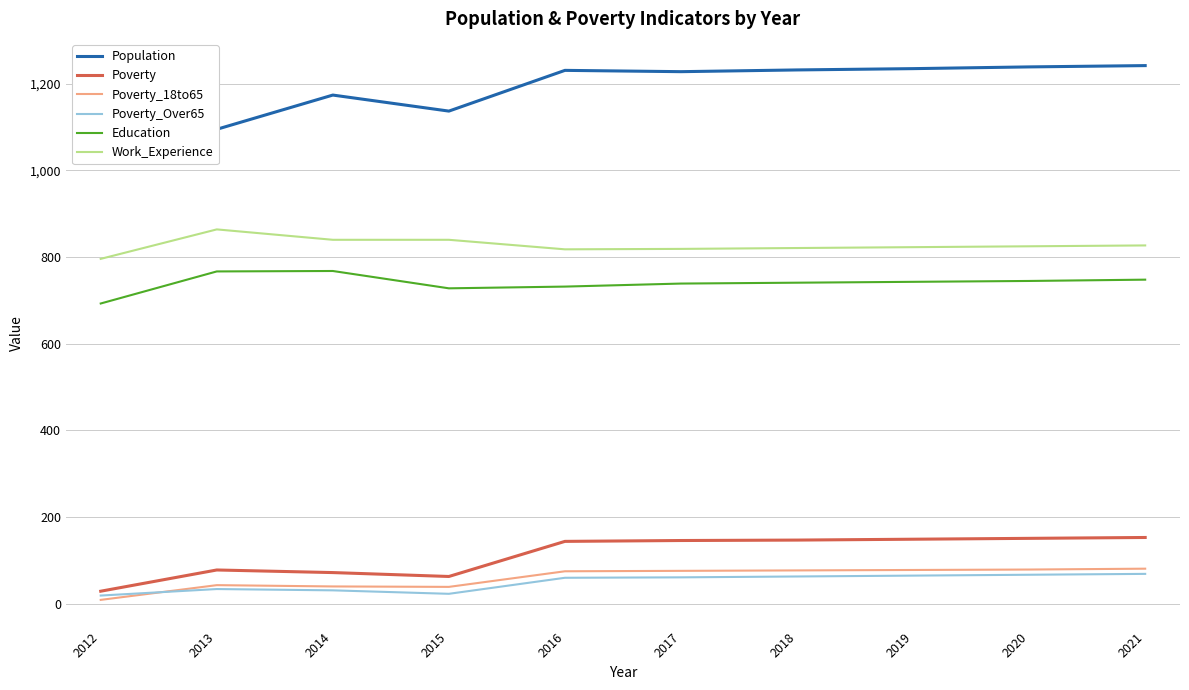

What is the sum of the Poverty_18to65 values at 2013 and 2021?

124